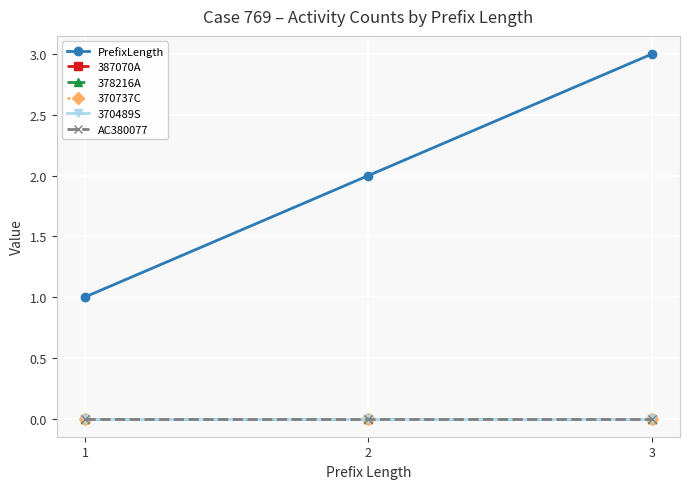

Is this an area chart (filled region under the line)?

No